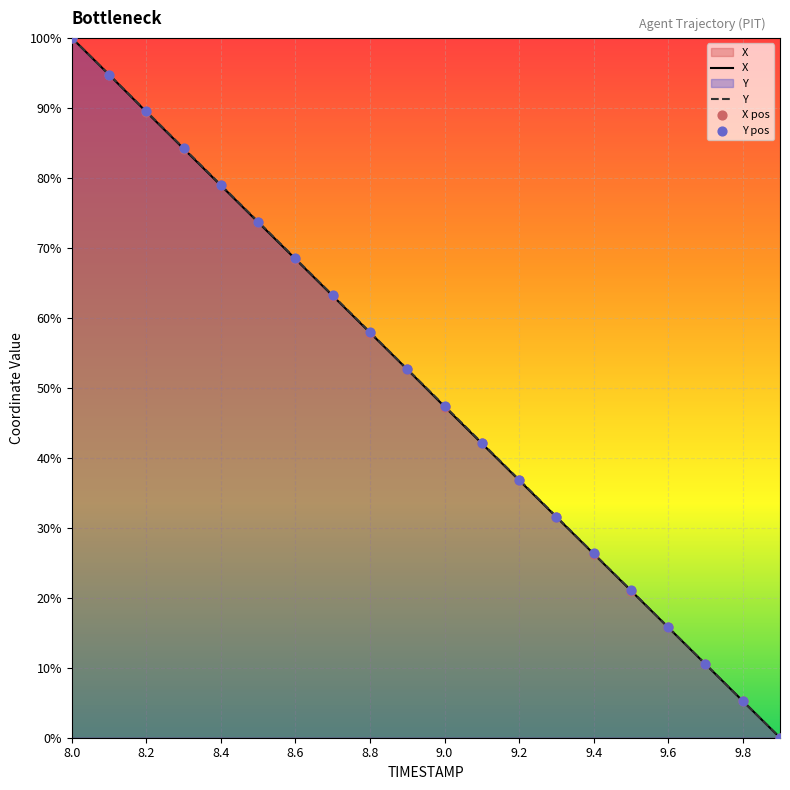

At how many categories does at least one series exceed 3?

19